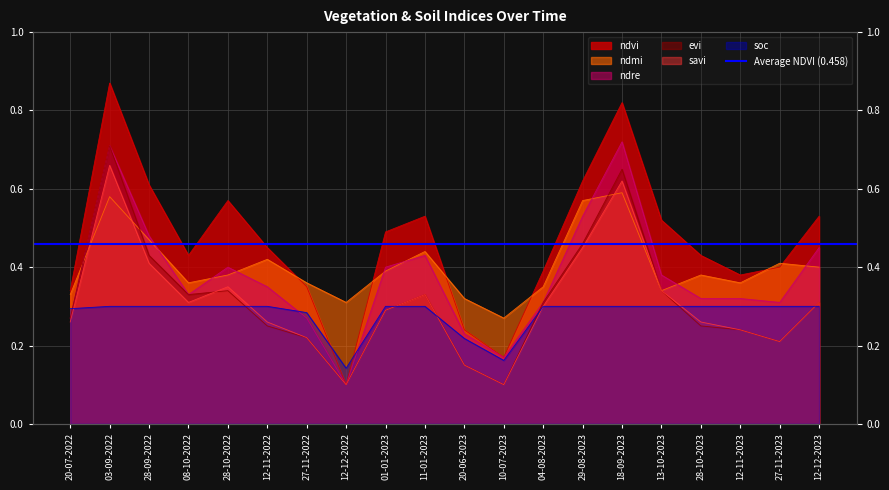

Reading left to right, what are all the values shown in this chart?

ndvi: 20-07-2022=0.3	03-09-2022=0.9	28-09-2022=0.6	08-10-2022=0.4	28-10-2022=0.6	12-11-2022=0.5	27-11-2022=0.3	12-12-2022=0.1	01-01-2023=0.5	11-01-2023=0.5	20-06-2023=0.2	10-07-2023=0.2	04-08-2023=0.4	29-08-2023=0.6	18-09-2023=0.8	13-10-2023=0.5	28-10-2023=0.4	12-11-2023=0.4	27-11-2023=0.4	12-12-2023=0.5
ndmi: 20-07-2022=0.3	03-09-2022=0.6	28-09-2022=0.5	08-10-2022=0.4	28-10-2022=0.4	12-11-2022=0.4	27-11-2022=0.4	12-12-2022=0.3	01-01-2023=0.4	11-01-2023=0.4	20-06-2023=0.3	10-07-2023=0.3	04-08-2023=0.3	29-08-2023=0.6	18-09-2023=0.6	13-10-2023=0.3	28-10-2023=0.4	12-11-2023=0.4	27-11-2023=0.4	12-12-2023=0.4
ndre: 20-07-2022=0.3	03-09-2022=0.7	28-09-2022=0.5	08-10-2022=0.3	28-10-2022=0.4	12-11-2022=0.3	27-11-2022=0.3	12-12-2022=0.1	01-01-2023=0.4	11-01-2023=0.4	20-06-2023=0.2	10-07-2023=0.2	04-08-2023=0.3	29-08-2023=0.5	18-09-2023=0.7	13-10-2023=0.4	28-10-2023=0.3	12-11-2023=0.3	27-11-2023=0.3	12-12-2023=0.5
evi: 20-07-2022=0.3	03-09-2022=0.7	28-09-2022=0.4	08-10-2022=0.3	28-10-2022=0.3	12-11-2022=0.2	27-11-2022=0.2	12-12-2022=0.1	01-01-2023=0.3	11-01-2023=0.3	20-06-2023=0.1	10-07-2023=0.1	04-08-2023=0.3	29-08-2023=0.5	18-09-2023=0.7	13-10-2023=0.3	28-10-2023=0.2	12-11-2023=0.2	27-11-2023=0.2	12-12-2023=0.3
savi: 20-07-2022=0.3	03-09-2022=0.7	28-09-2022=0.4	08-10-2022=0.3	28-10-2022=0.3	12-11-2022=0.3	27-11-2022=0.2	12-12-2022=0.1	01-01-2023=0.3	11-01-2023=0.3	20-06-2023=0.1	10-07-2023=0.1	04-08-2023=0.3	29-08-2023=0.5	18-09-2023=0.6	13-10-2023=0.3	28-10-2023=0.3	12-11-2023=0.2	27-11-2023=0.2	12-12-2023=0.3
soc: 20-07-2022=0.3	03-09-2022=0.3	28-09-2022=0.3	08-10-2022=0.3	28-10-2022=0.3	12-11-2022=0.3	27-11-2022=0.3	12-12-2022=0.1	01-01-2023=0.3	11-01-2023=0.3	20-06-2023=0.2	10-07-2023=0.2	04-08-2023=0.3	29-08-2023=0.3	18-09-2023=0.3	13-10-2023=0.3	28-10-2023=0.3	12-11-2023=0.3	27-11-2023=0.3	12-12-2023=0.3